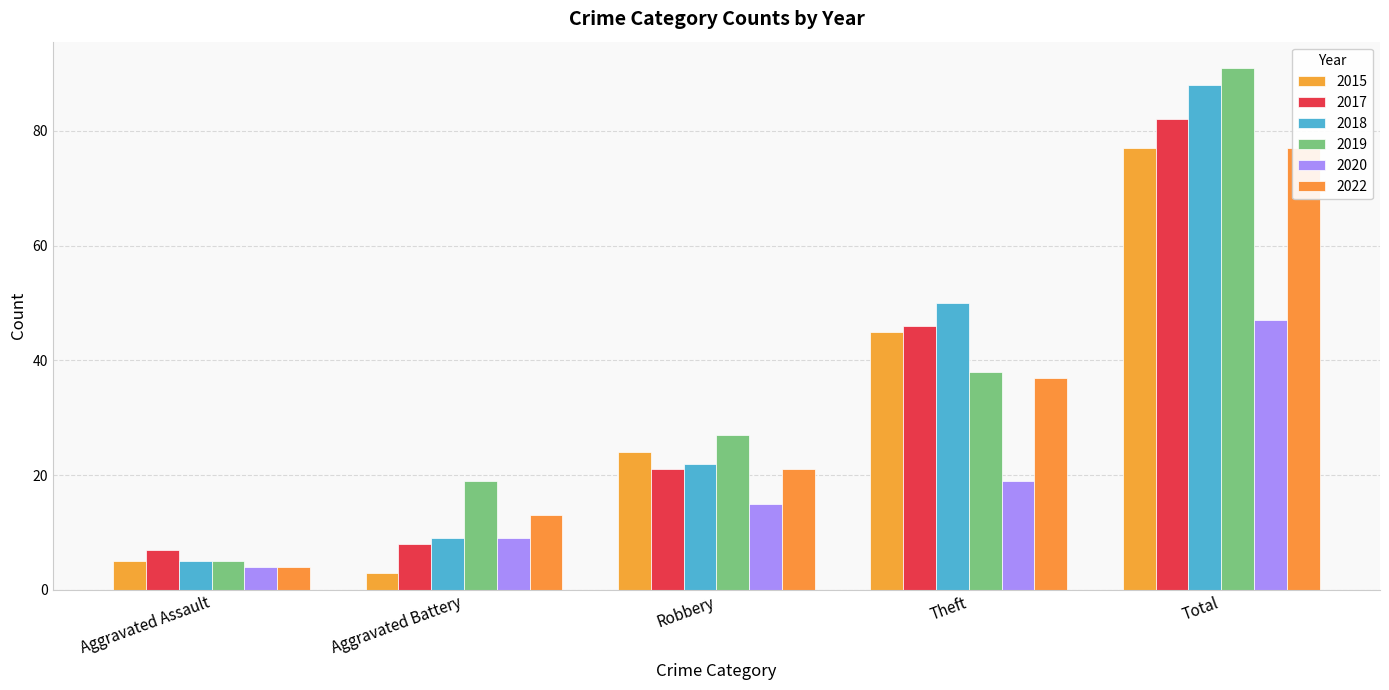

Reading right to left, list all the values displayed in this chart.

2015: 77	45	24	3	5
2017: 82	46	21	8	7
2018: 88	50	22	9	5
2019: 91	38	27	19	5
2020: 47	19	15	9	4
2022: 77	37	21	13	4